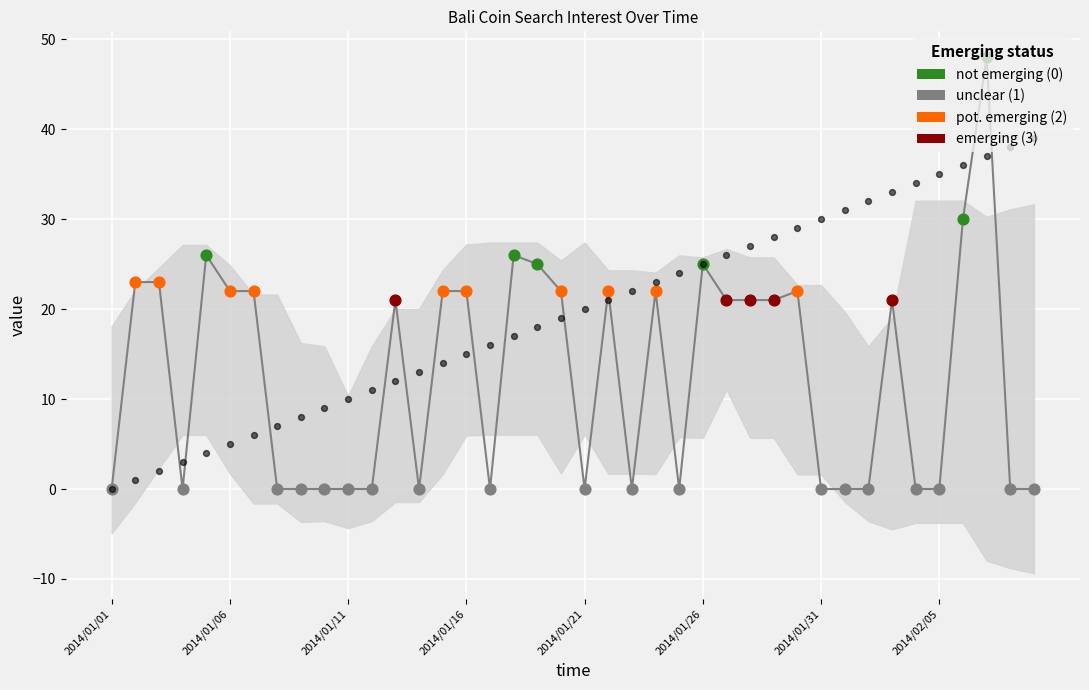

What is the change in value from 2014/01/01 to 2014/01/31?

+30